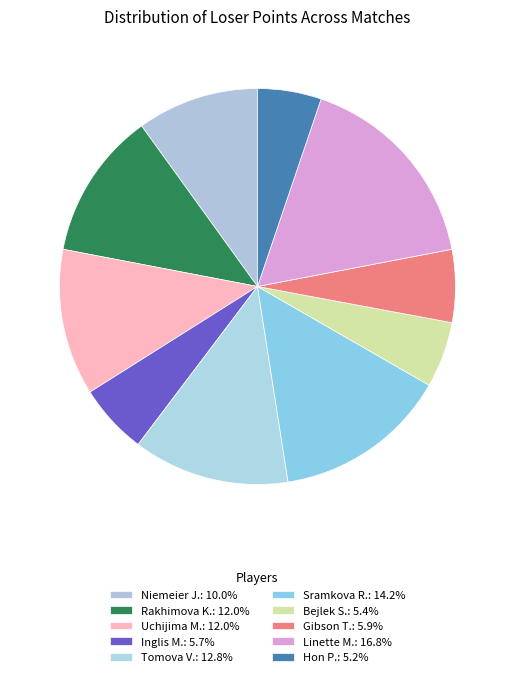

Does Gibson T. account for over 50% of the chart?

No